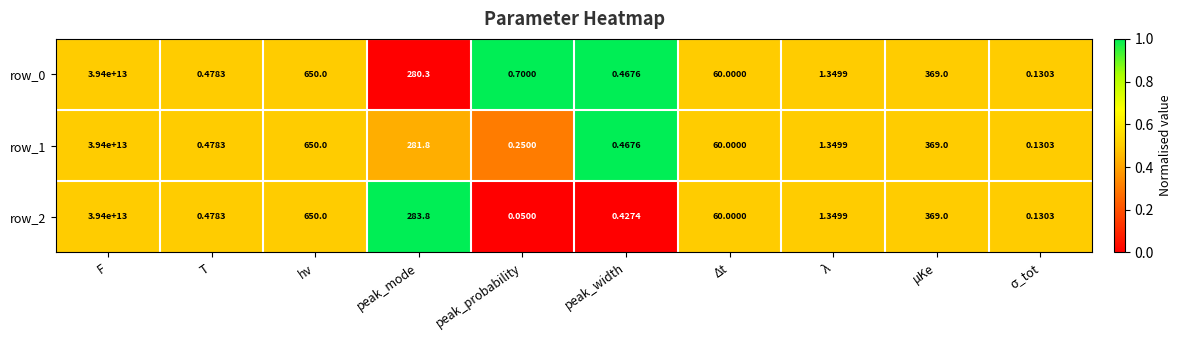

At which category is the sum across all series the highest?

F